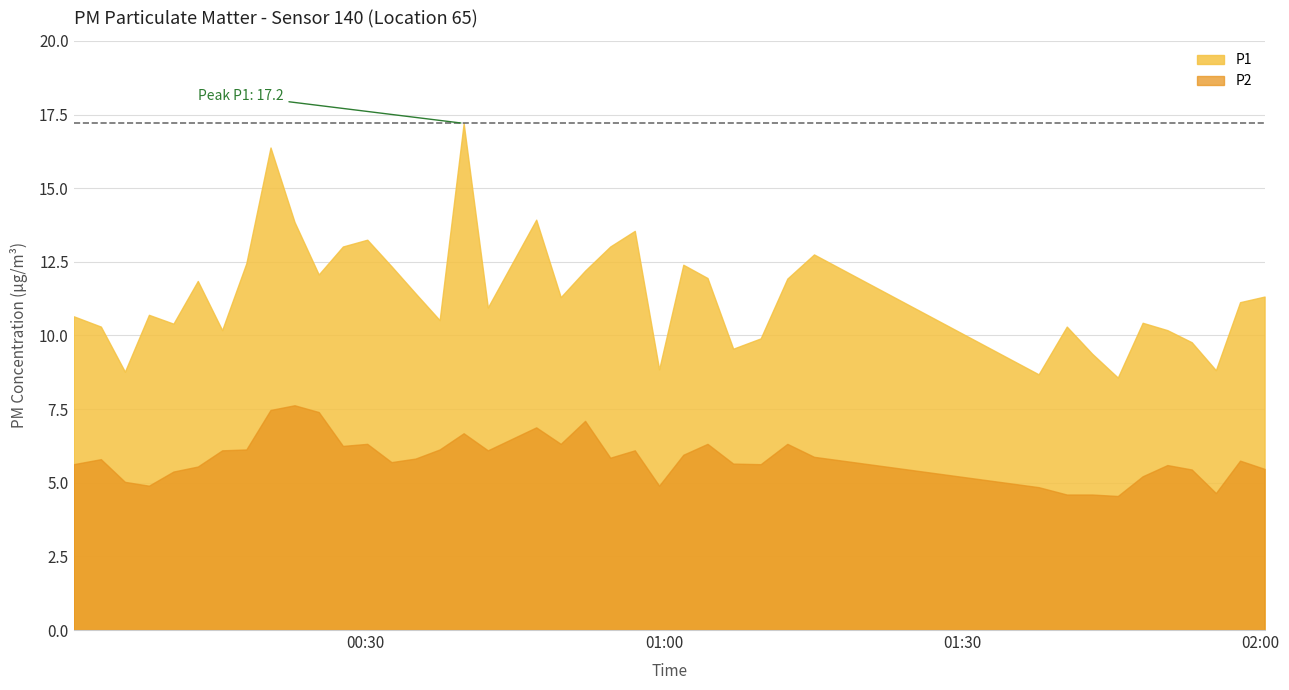

At which label does P2 first exceed 5?

2022-10-23T00:00:37